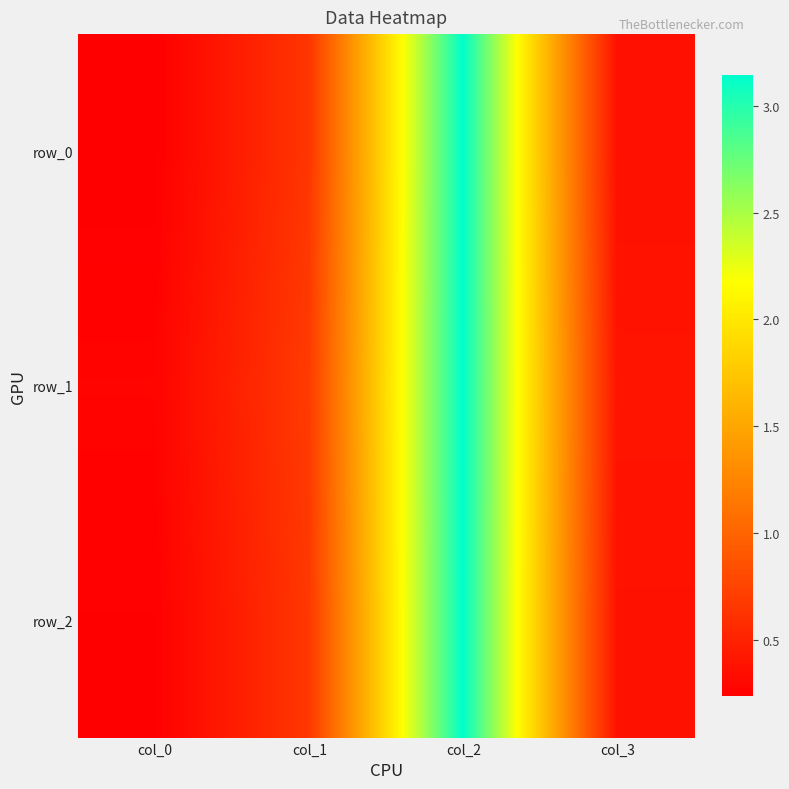

At which label does row_0 reach its minimum?

col_0